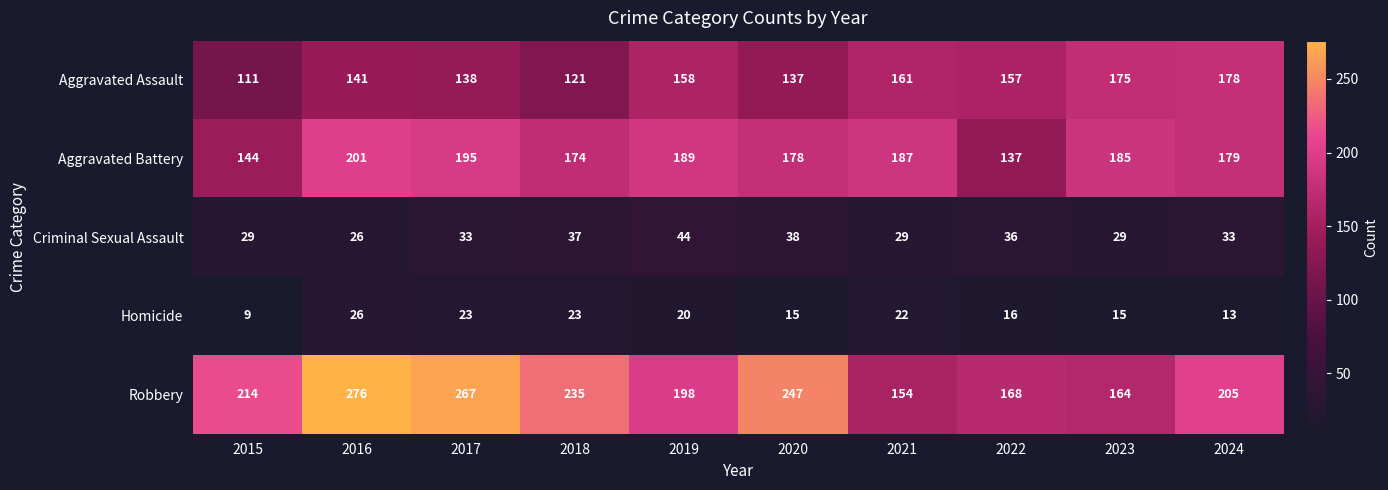

What is the difference between the Aggravated Battery values at 2024 and 2019?

10